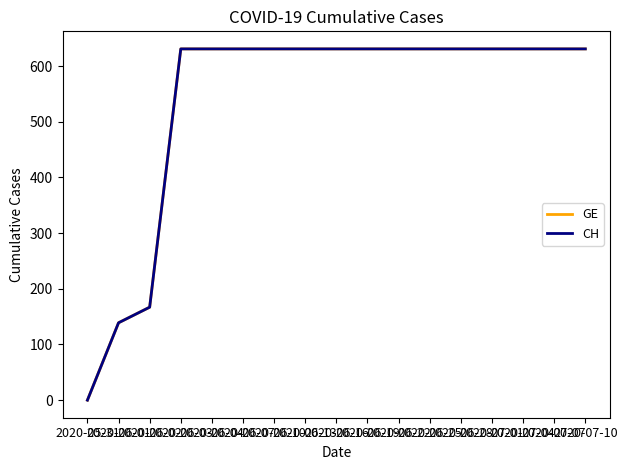

How many lines are shown in the chart?

2